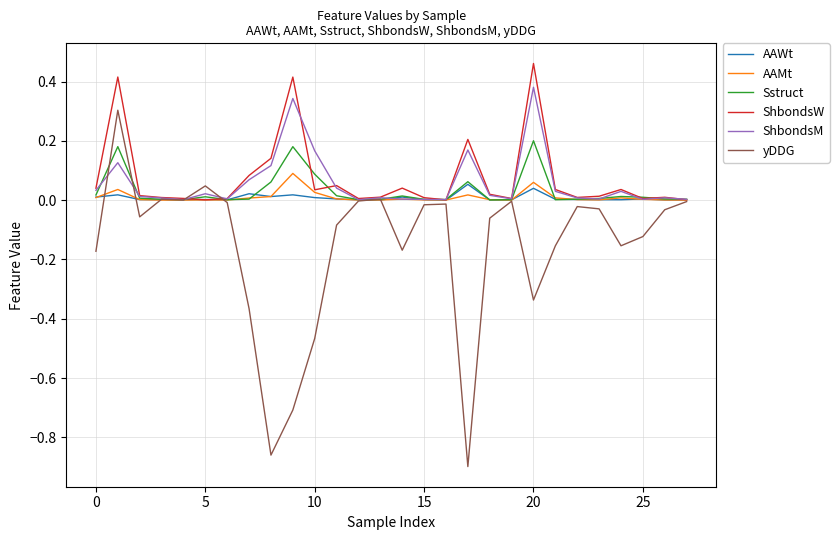

What are all the series names shown in the legend?

AAWt, AAMt, Sstruct, ShbondsW, ShbondsM, yDDG